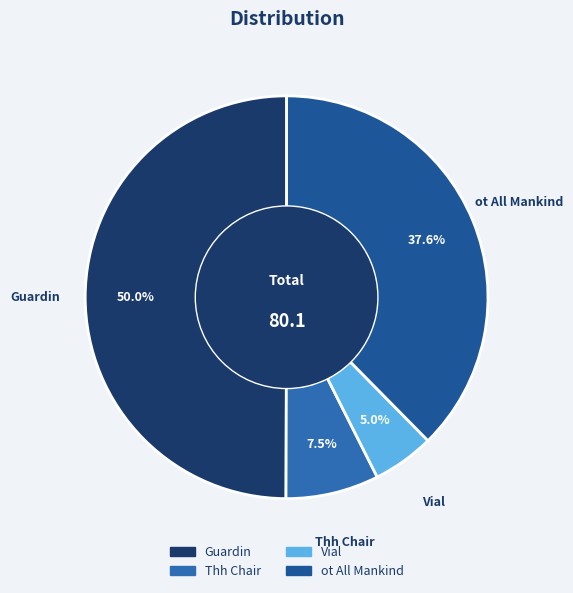

Which category has the smallest portion of the pie?

Vial